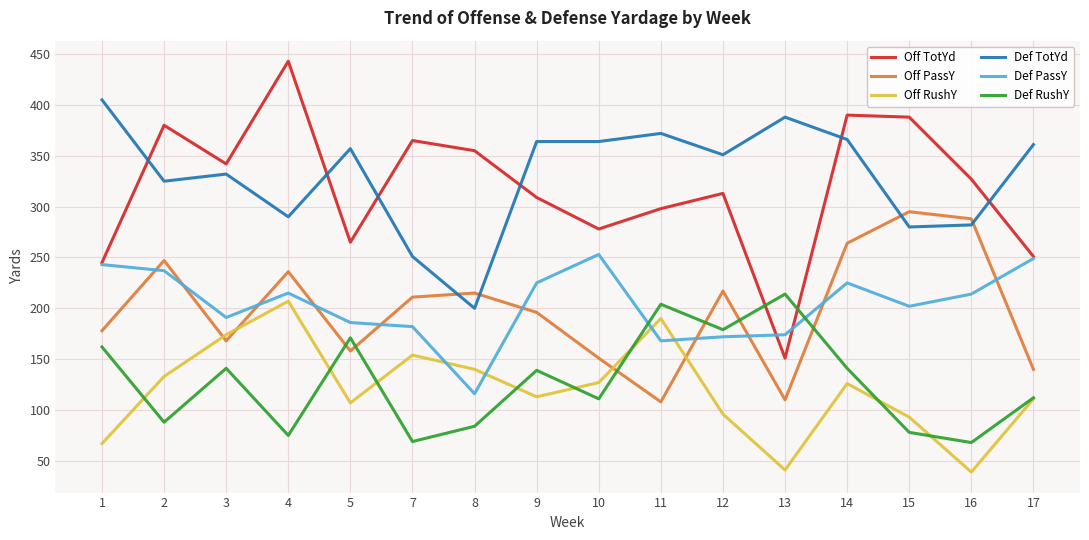

What is the total value across all series at 8?

1110